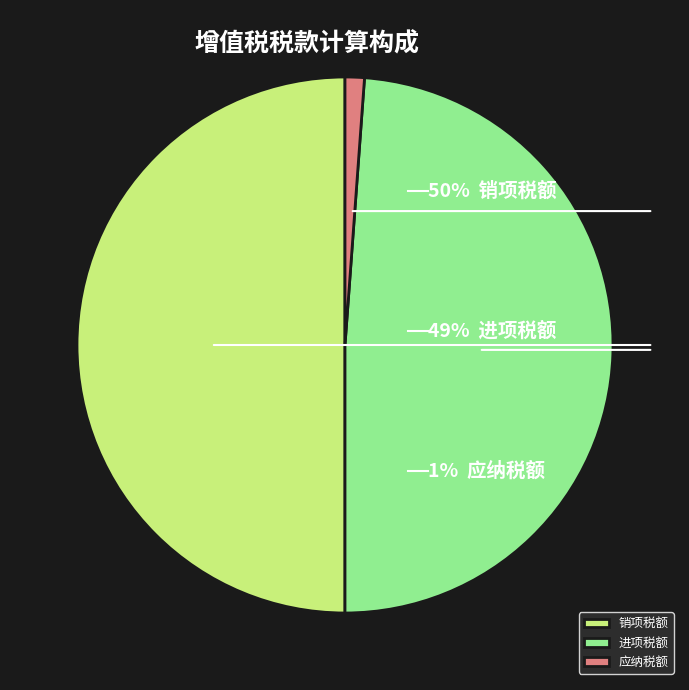

Is 应纳税额 the majority of the pie?

No